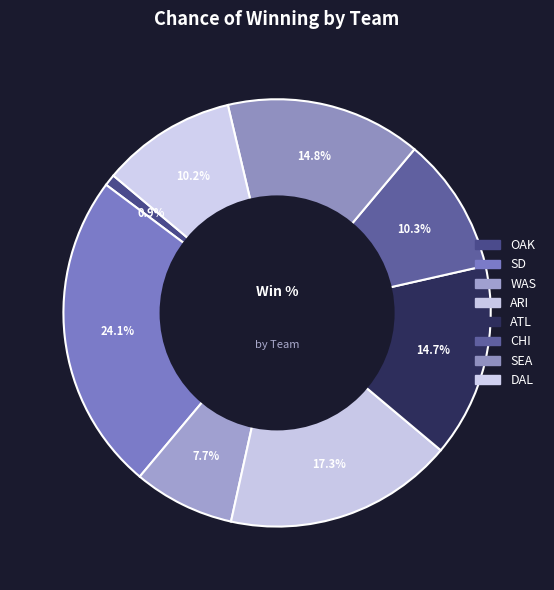

To the nearest percent, what is the difference between the DAL and ATL slice percentages?

4%